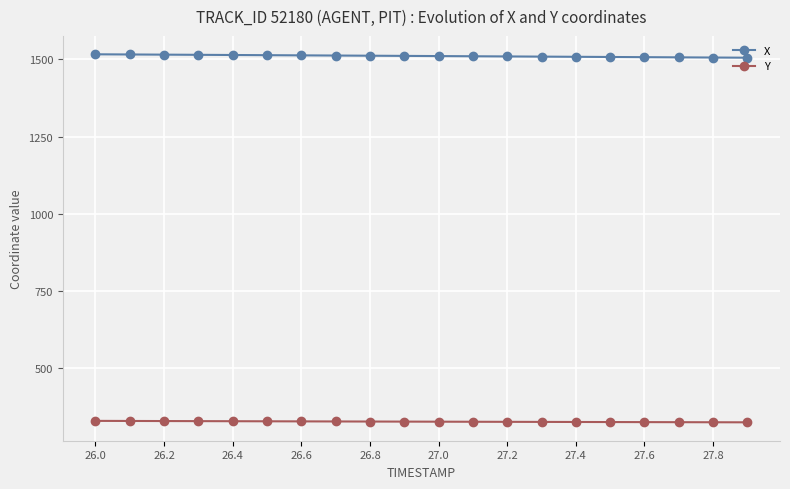

What is the average value of the Y series?

327.4